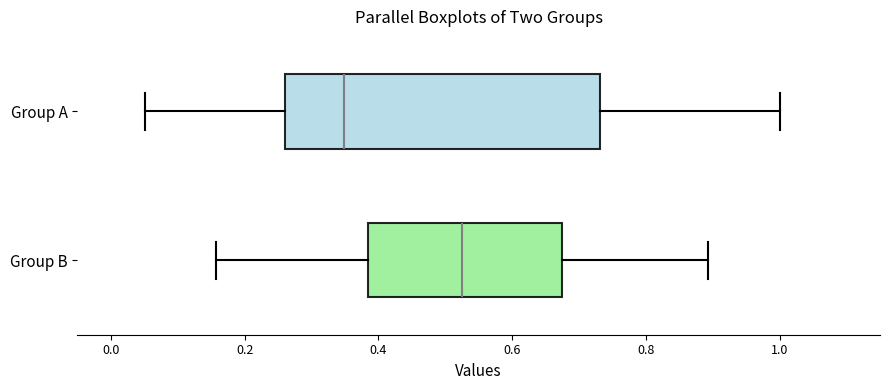

Reading bottom to top, transcribe this box plot: for each box, give where its median line is, the range the box spans, and where its two whiskers end, as read against the x-axis. The values are not printed on the chart, so give them approximately, as read against the axis.

Group B: median 0.52, box 0.38 to 0.68, whiskers 0.16 to 0.90
Group A: median 0.34, box 0.26 to 0.74, whiskers 0.06 to 1.00